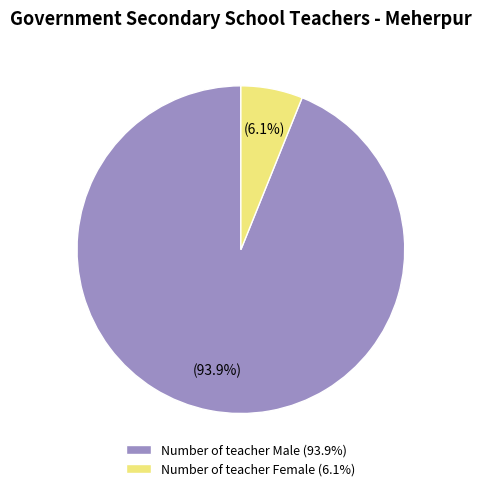

Between Number of teacher Female (6.1%) and Number of teacher Male (93.9%), which is larger?

Number of teacher Male (93.9%)